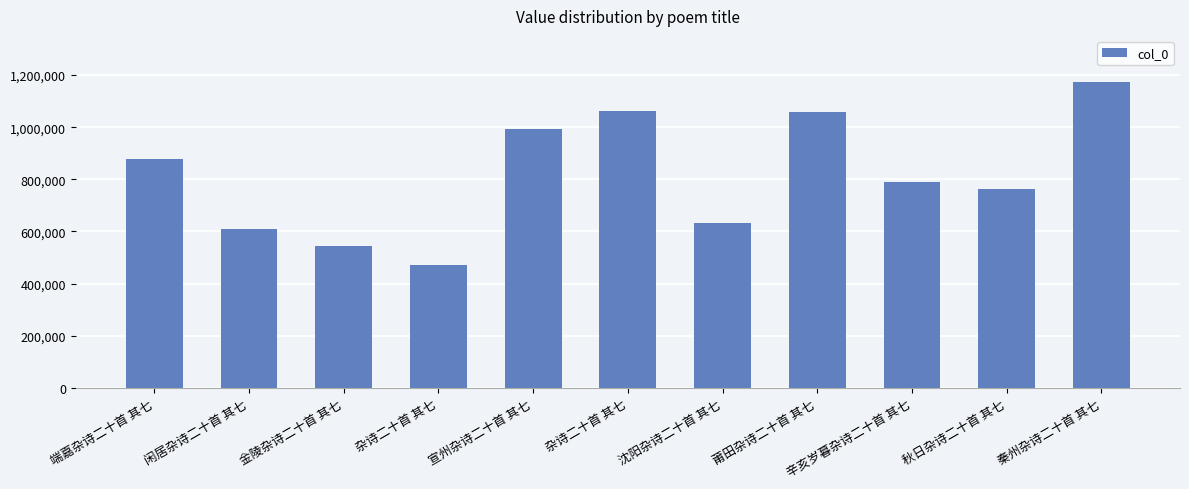

Rank the categories by value from highest to lowest.

秦州杂诗二十首 其七, 杂诗二十首 其七, 莆田杂诗二十首 其七, 宣州杂诗二十首 其七, 端嘉杂诗二十首 其七, 辛亥岁暮杂诗二十首 其七, 秋日杂诗二十首 其七, 沈阳杂诗二十首 其七, 闲居杂诗二十首 其七, 金陵杂诗二十首 其七, 杂诗二十首 其七